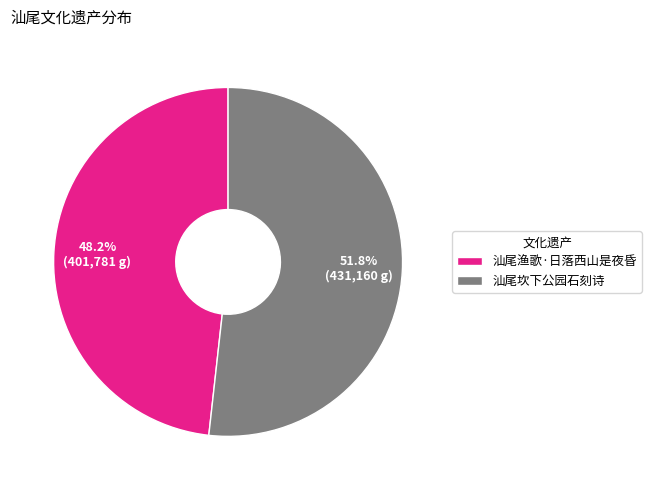

How many segments does this pie chart have?

2